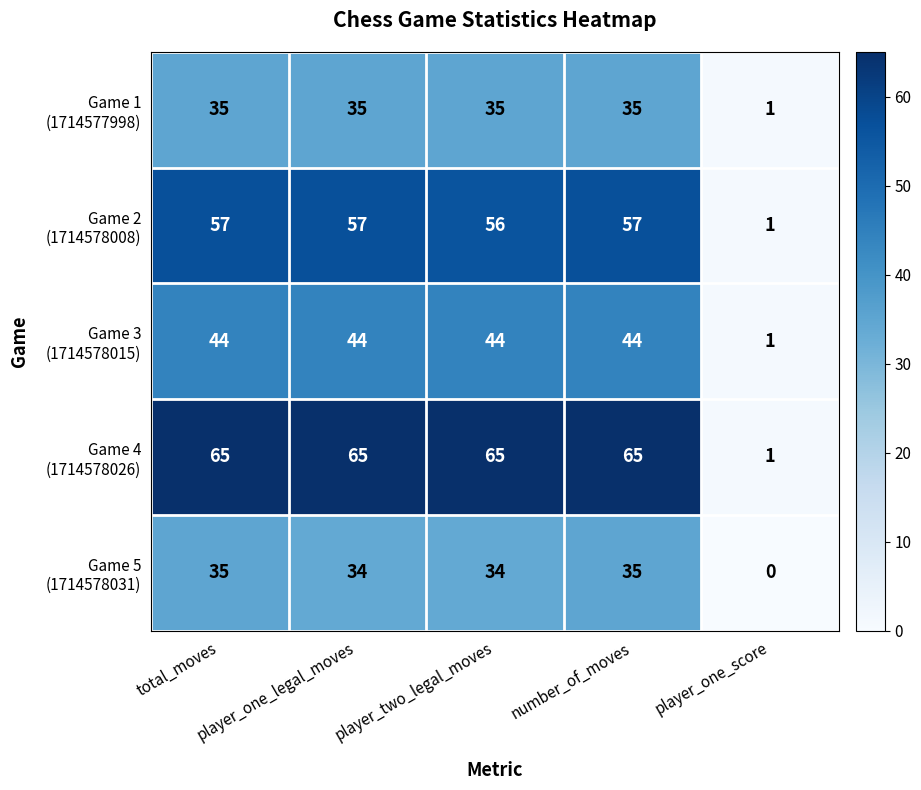

What is the difference between the highest and lowest values at player_two_legal_moves?

31